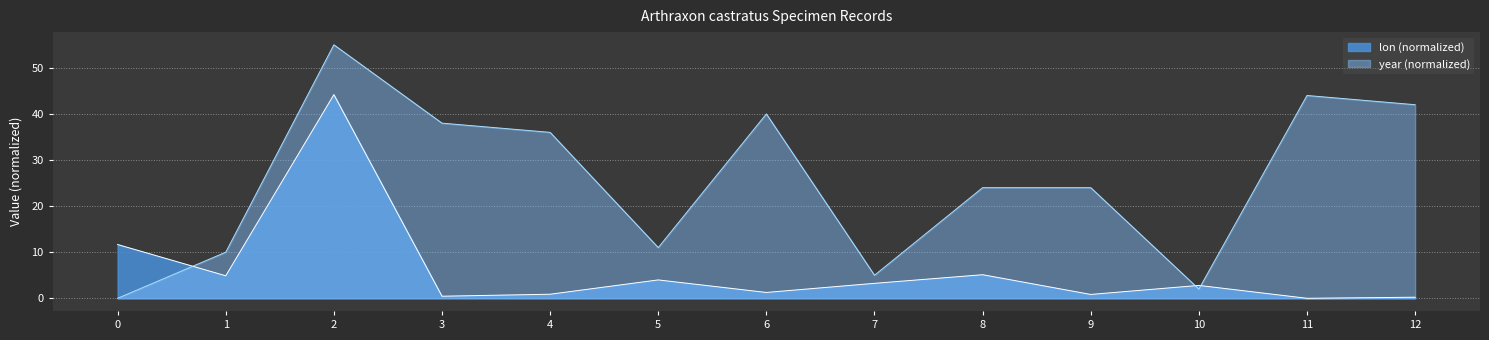

After their last crossing, which series has the higher values: lon (normalized) or year (normalized)?

year (normalized)